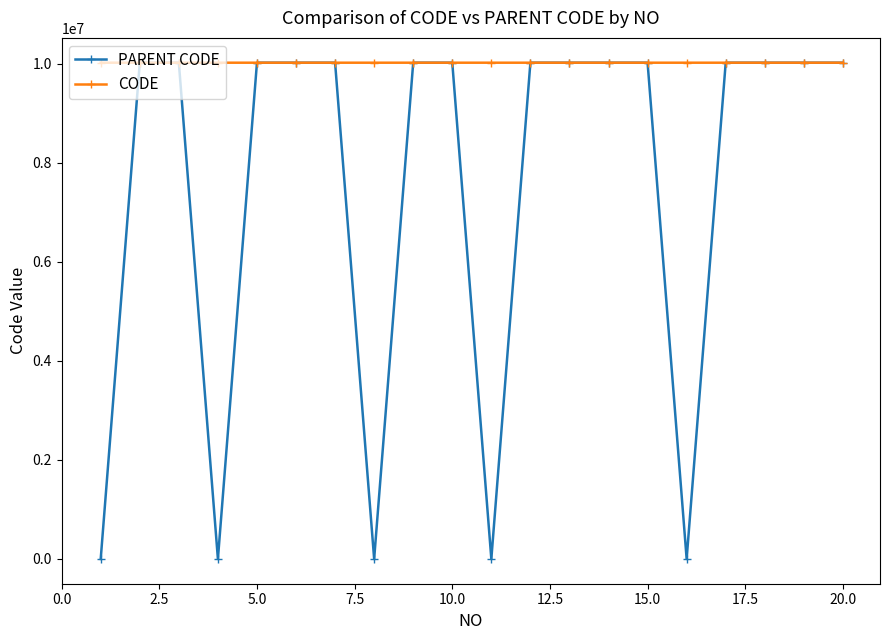

List the series in order of their overall mean, lowest first.

PARENT CODE, CODE